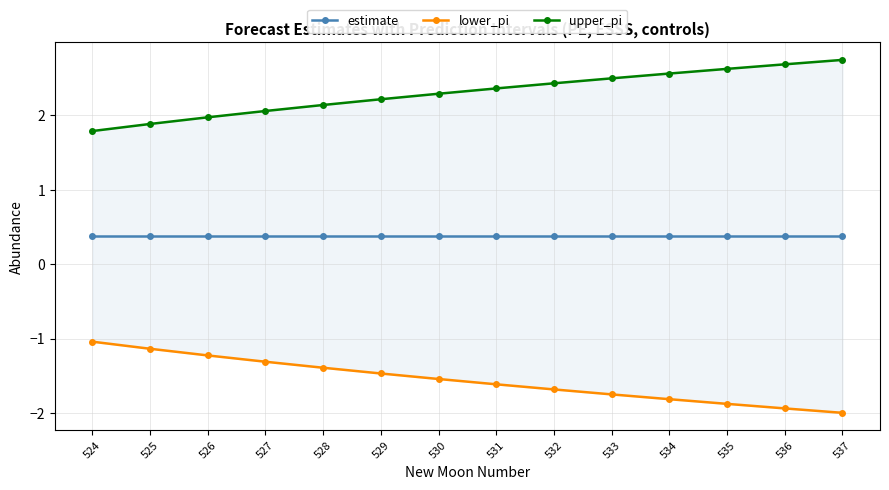

Which category has the highest value in the estimate series?

524